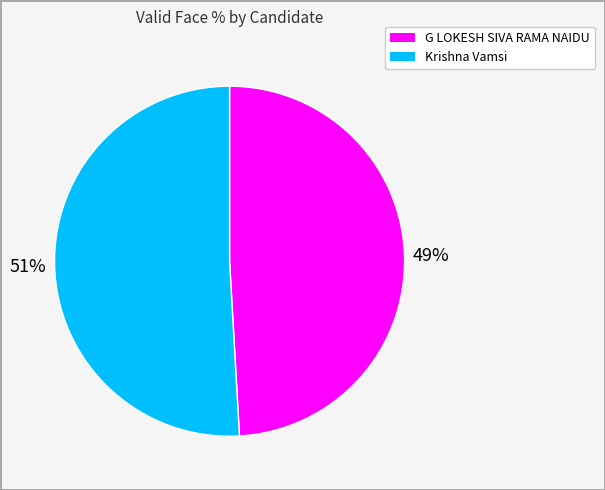

Is G LOKESH SIVA RAMA NAIDU the majority of the pie?

No